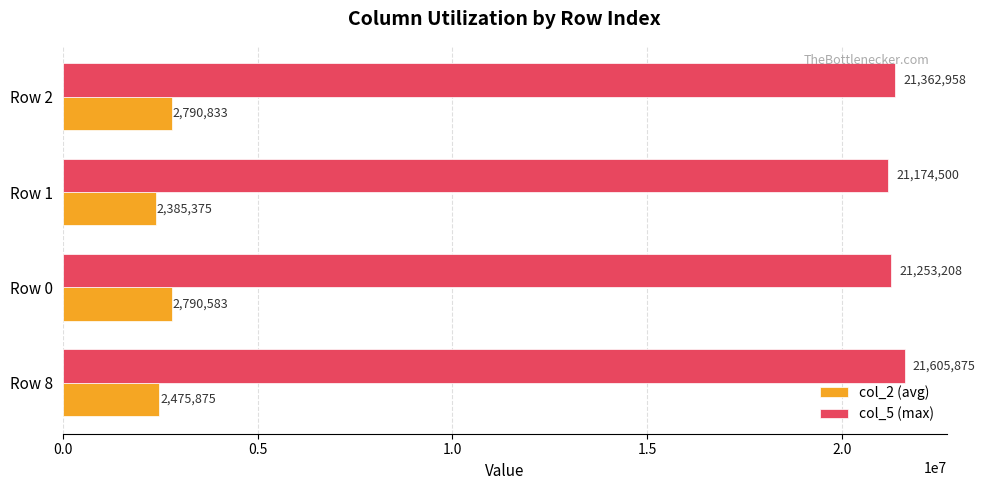

What is the sum of all col_2 (avg) values?

10442666